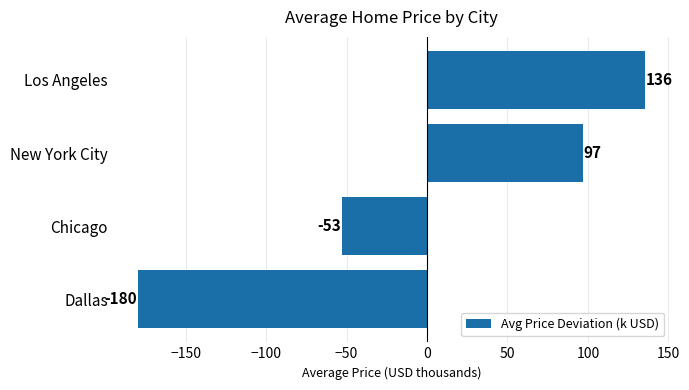

How many data points are less than 96?

2